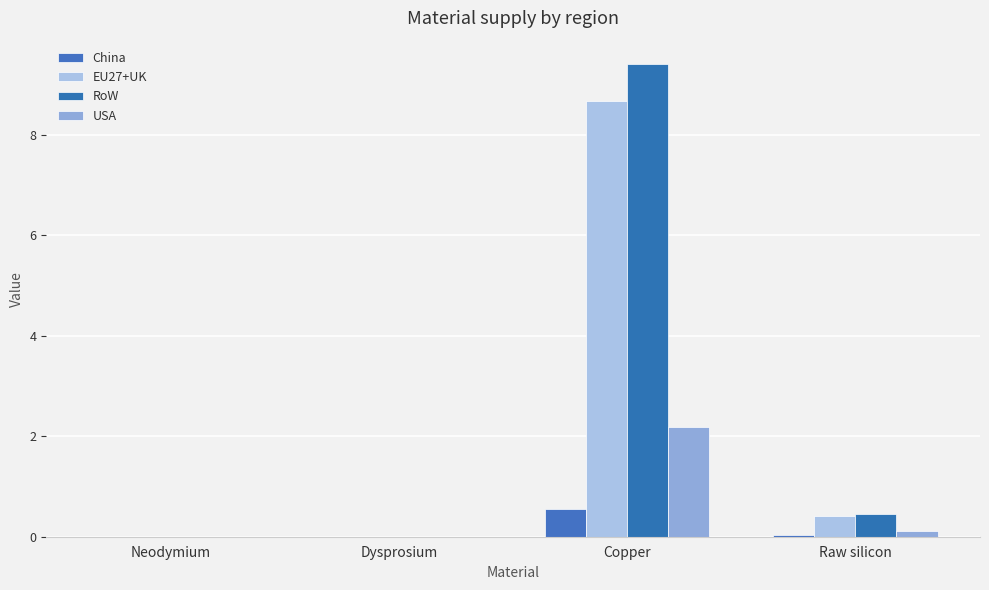

At which label is EU27+UK closest to 4?

Raw silicon